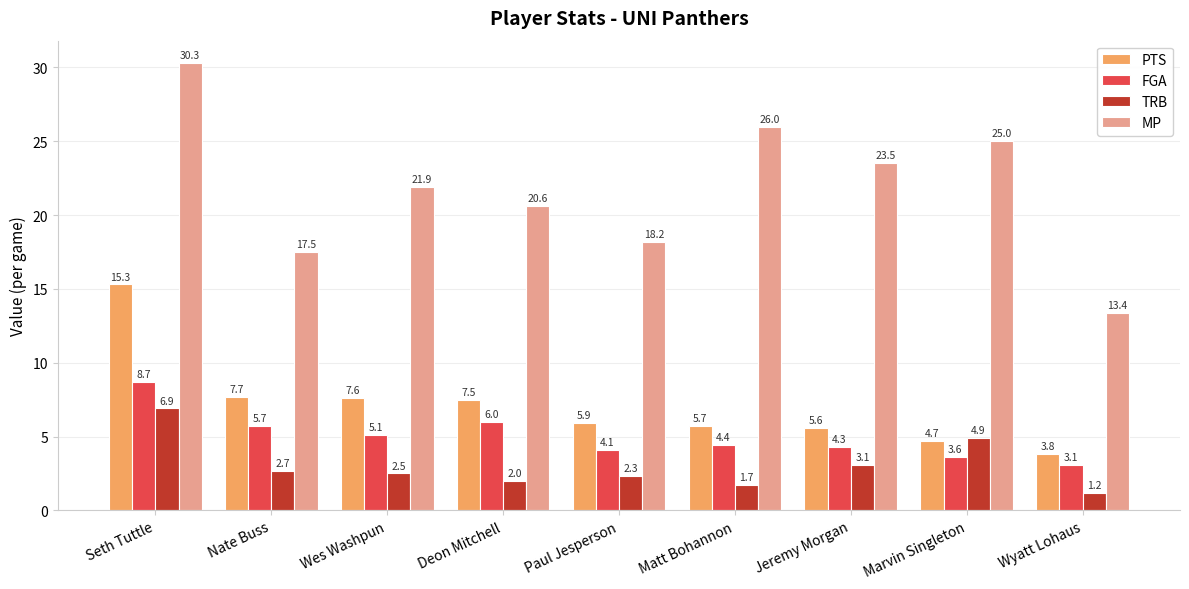

How many groups of bars are there?

9